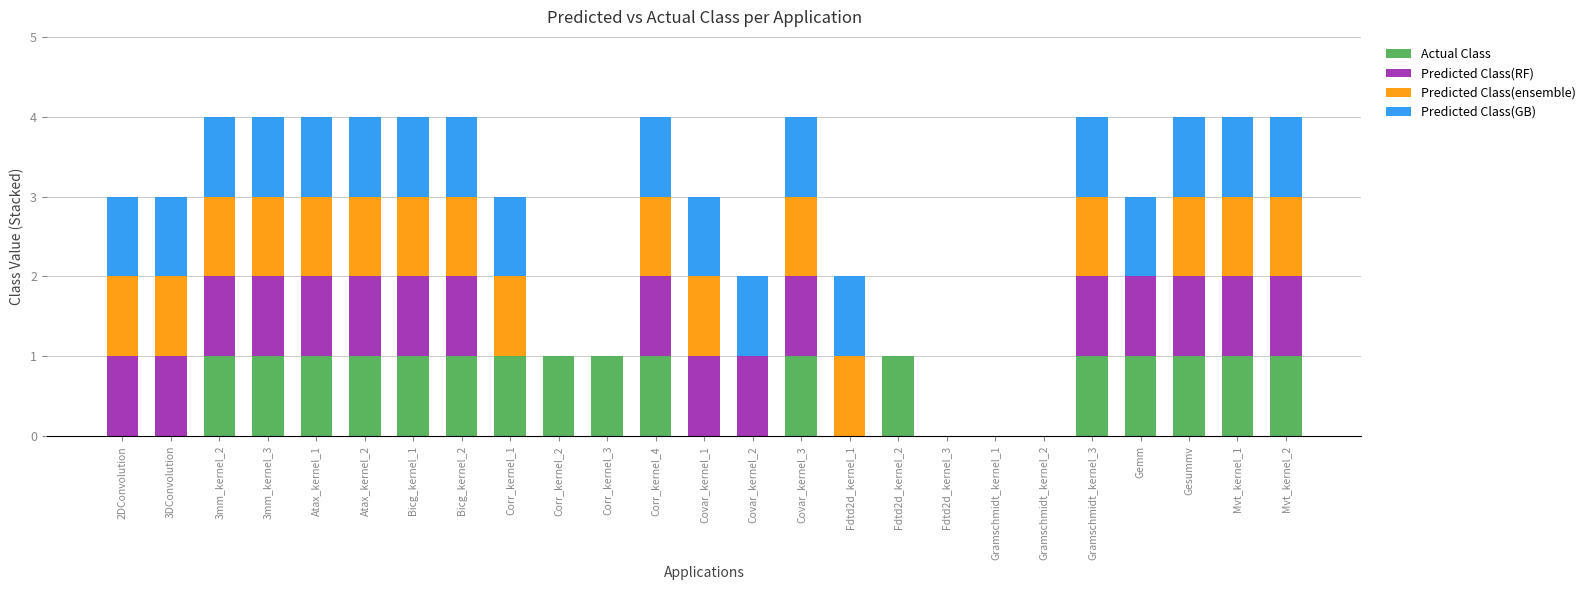

What is the sum of all Actual Class values?

17